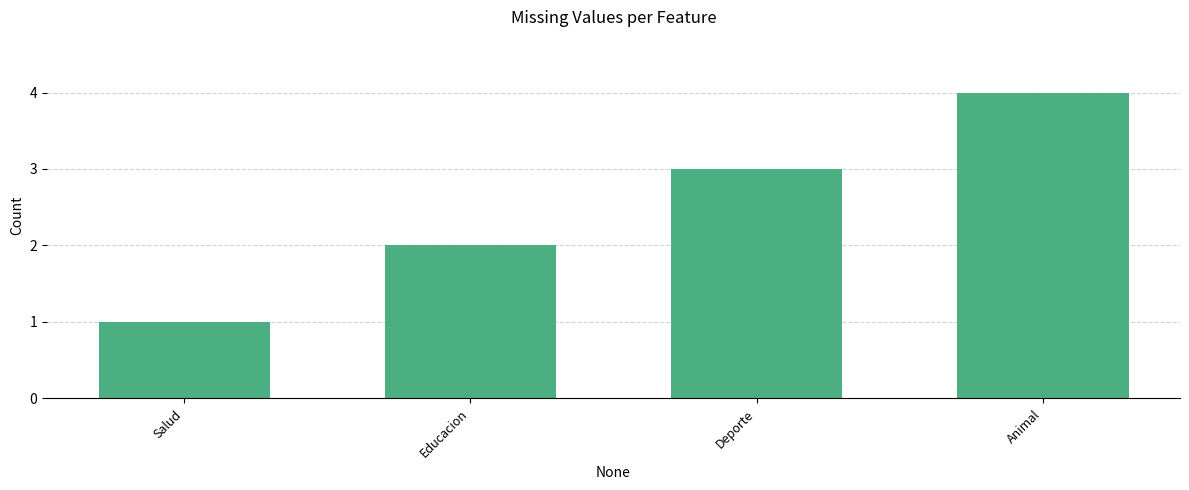

At which category does the chart reach its minimum across all series?

Salud